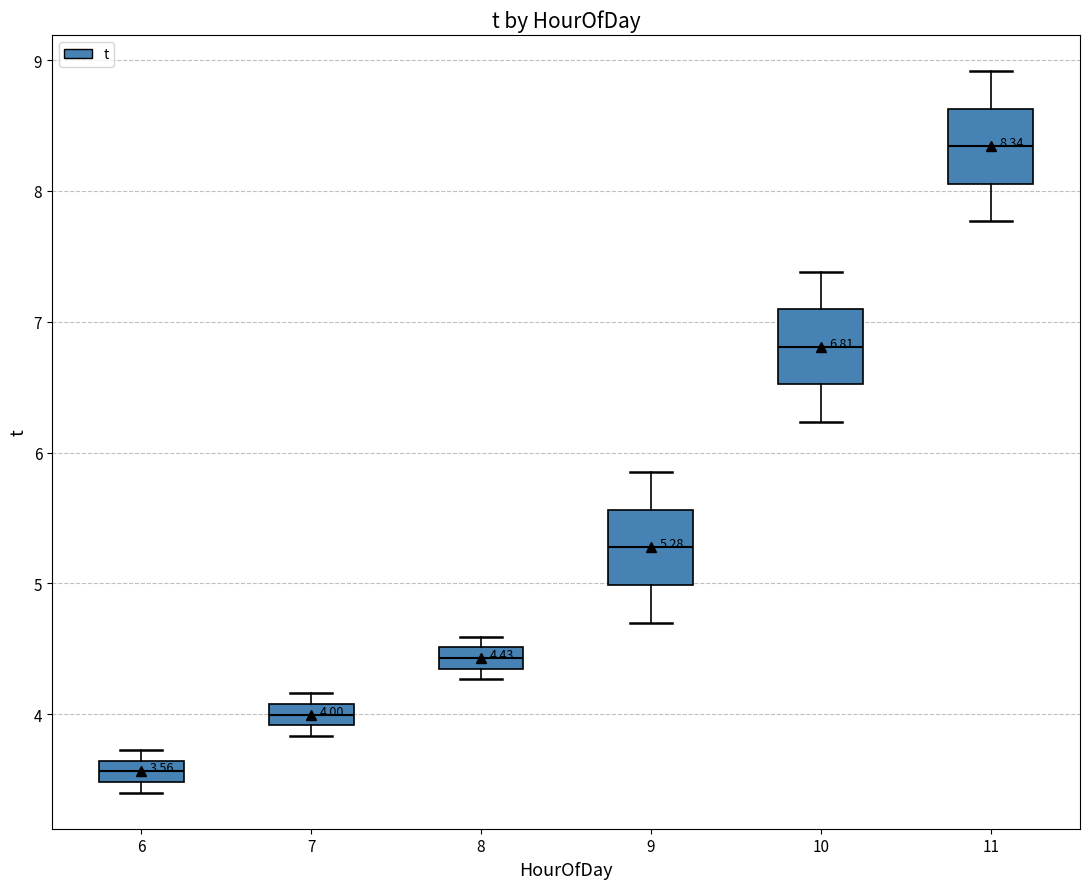

Which box has the lowest median line?

6